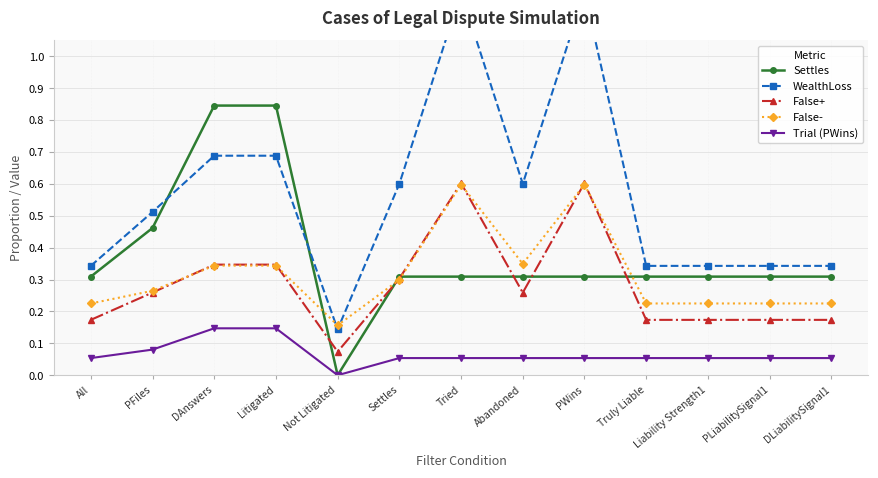

True or false: Trial (PWins) and WealthLoss intersect in this chart.

False